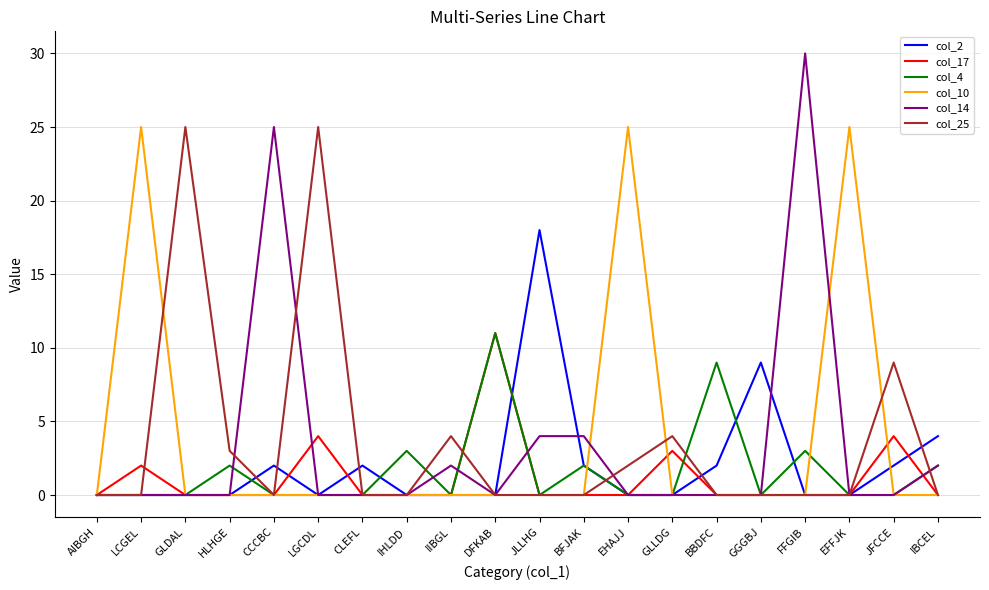

Which category has the highest value across all series?

FFGIB